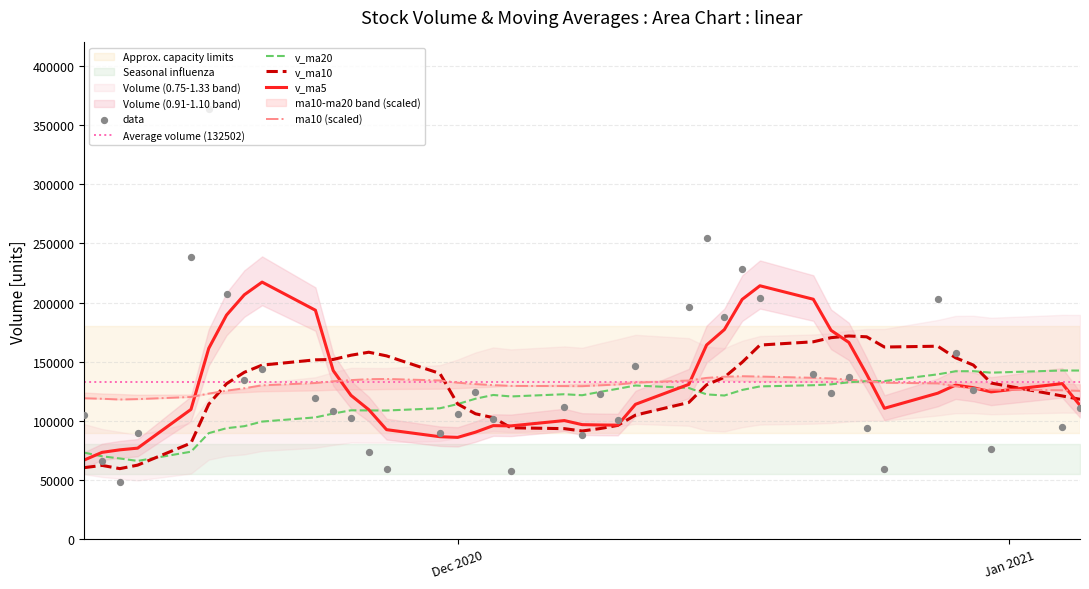

What is the maximum value for v_ma10?

171745.6